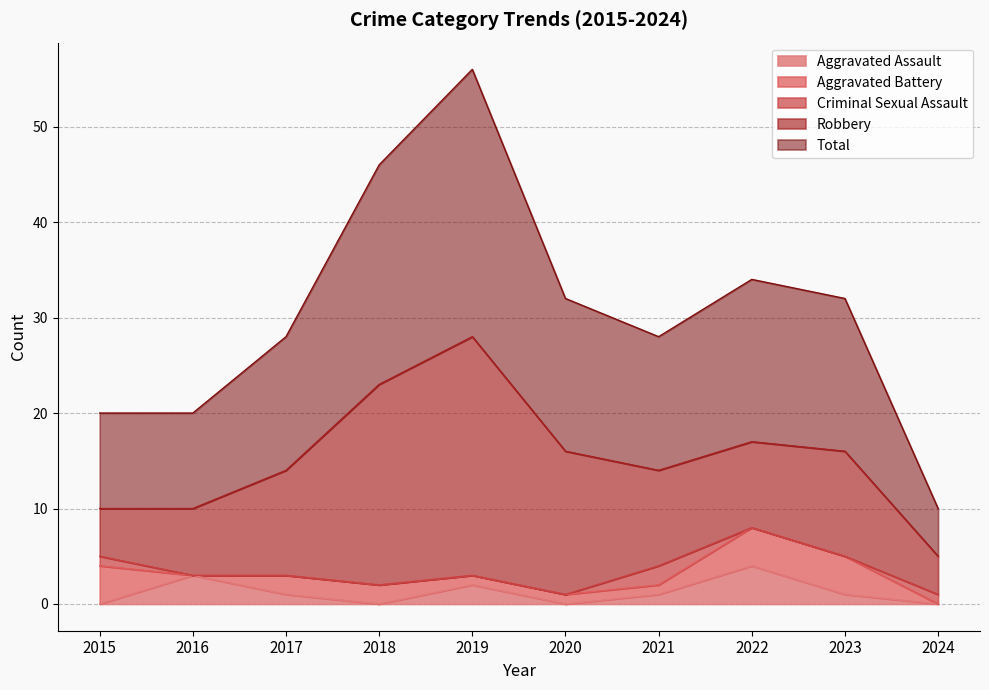

List the series in order of their peak value, lowest first.

Criminal Sexual Assault, Aggravated Assault, Aggravated Battery, Robbery, Total